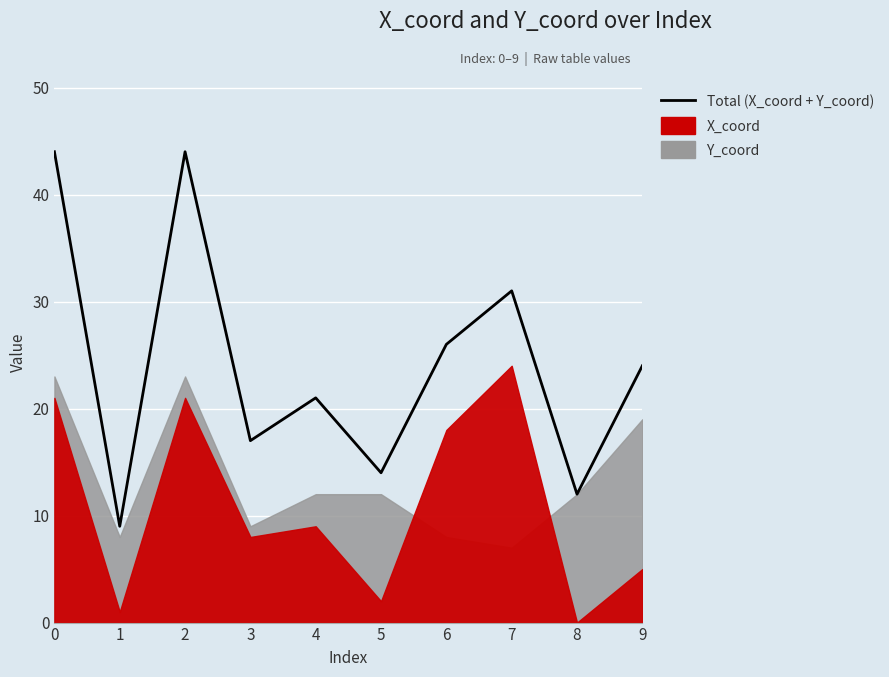

Read the value at 2.

44